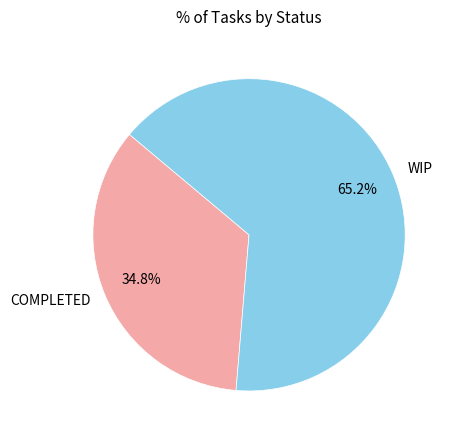

How much of the chart is everything except COMPLETED?

65.2%